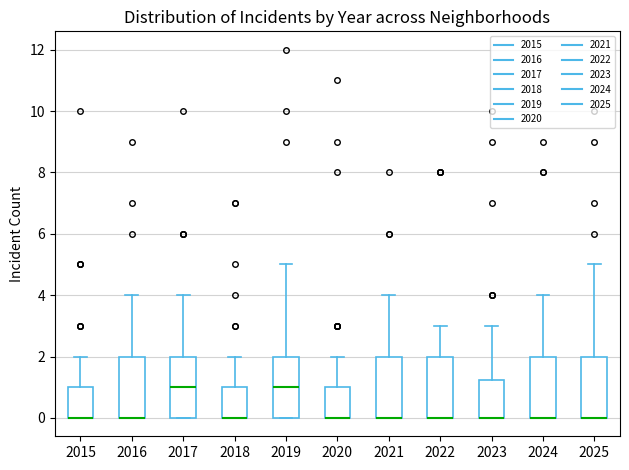

Reading left to right, read every box against the y-axis: the position of its median line, the range the box covers, and the ends of its whiskers. The values are not printed on the chart, so give them approximately, as read against the axis.

2015: median 0.0 (drawn on the box's lower edge), box 0.0 to 1.0, whiskers 0.0 to 2.0
2016: median 0.0 (drawn on the box's lower edge), box 0.0 to 2.0, whiskers 0.0 to 4.0
2017: median 1.0, box 0.0 to 2.0, whiskers 0.0 to 4.0
2018: median 0.0 (drawn on the box's lower edge), box 0.0 to 1.0, whiskers 0.0 to 2.0
2019: median 1.0, box 0.0 to 2.0, whiskers 0.0 to 5.0
2020: median 0.0 (drawn on the box's lower edge), box 0.0 to 1.0, whiskers 0.0 to 2.0
2021: median 0.0 (drawn on the box's lower edge), box 0.0 to 2.0, whiskers 0.0 to 4.0
2022: median 0.0 (drawn on the box's lower edge), box 0.0 to 2.0, whiskers 0.0 to 3.0
2023: median 0.0 (drawn on the box's lower edge), box 0.0 to 1.2, whiskers 0.0 to 3.0
2024: median 0.0 (drawn on the box's lower edge), box 0.0 to 2.0, whiskers 0.0 to 4.0
2025: median 0.0 (drawn on the box's lower edge), box 0.0 to 2.0, whiskers 0.0 to 5.0